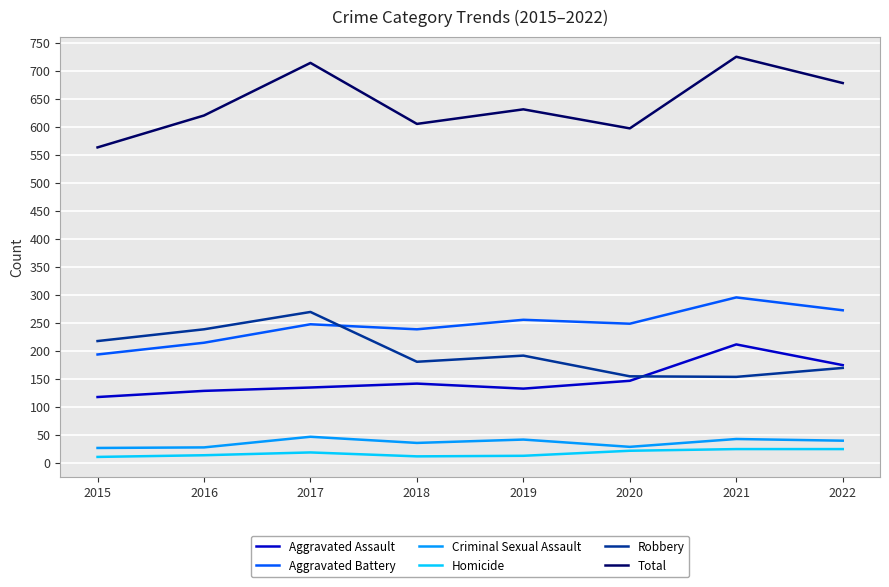

What are all the series names shown in the legend?

Aggravated Assault, Aggravated Battery, Criminal Sexual Assault, Homicide, Robbery, Total